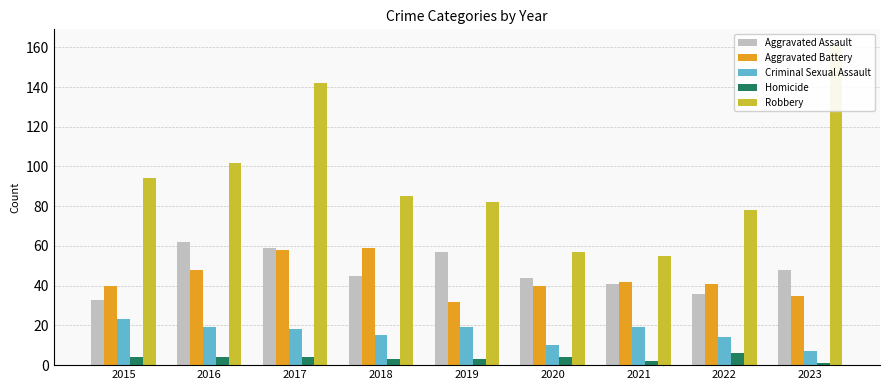

Where is Robbery nearest to the value 108?

2016